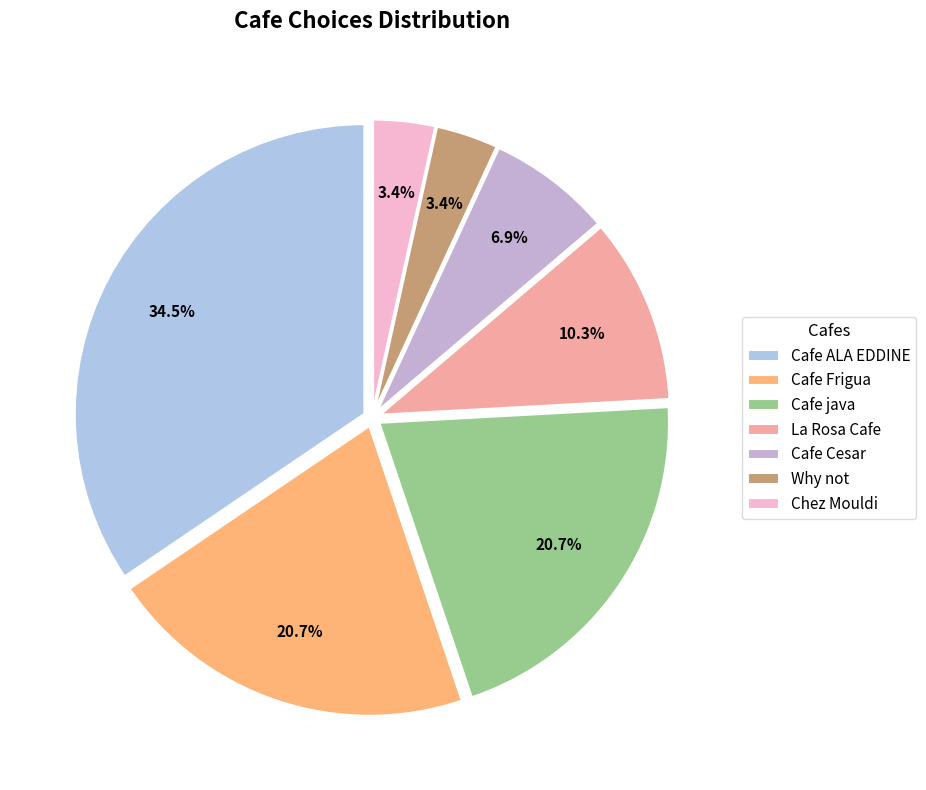

What percentage is NOT represented by Cafe Cesar?

93.1%